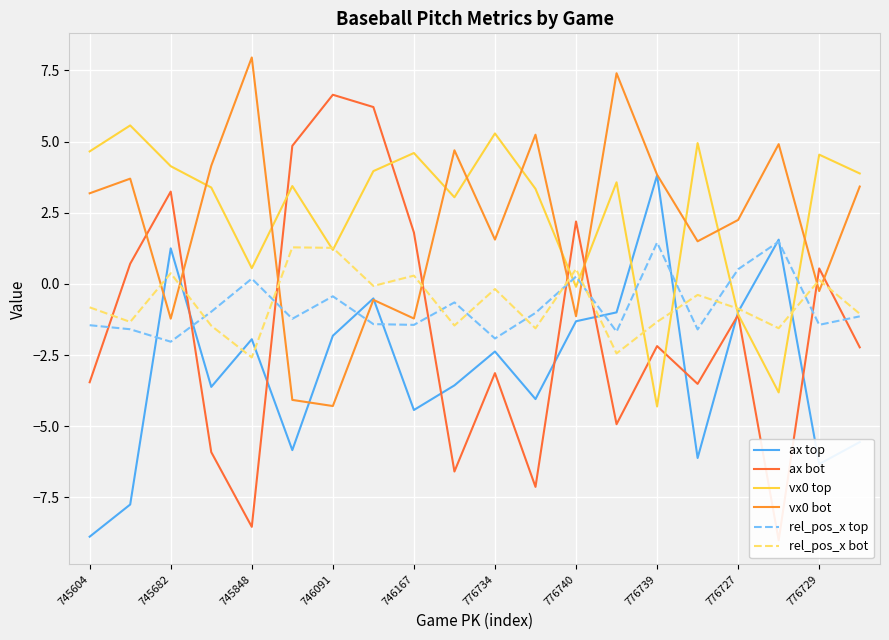

Is the value of ax top at 745604 greater than the value of rel_pos_x bot at 776727?

No